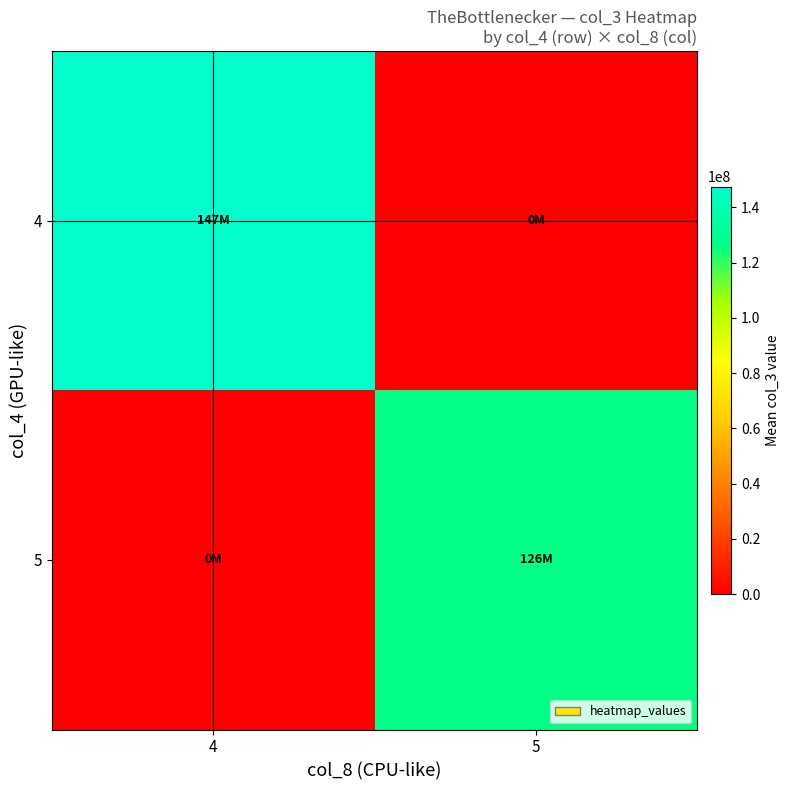

Which series has the largest total across all categories?

4